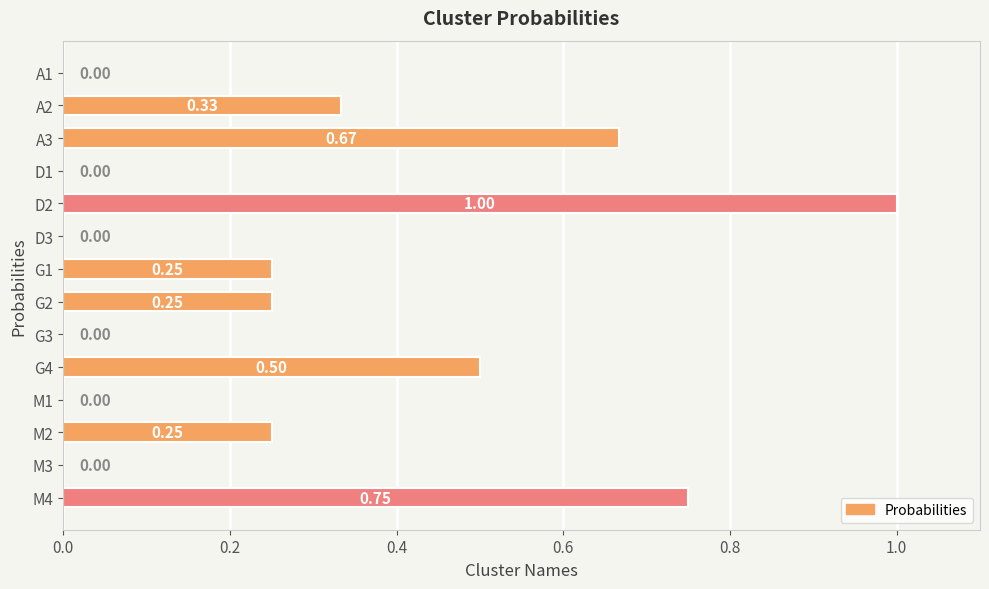

What is the sum of all values?

4.0